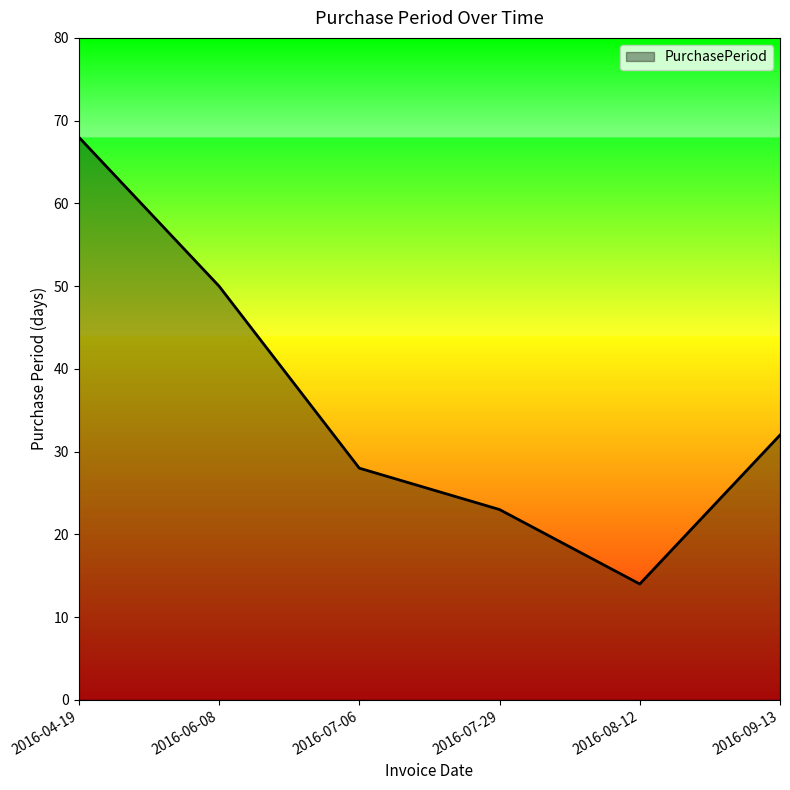

What is the sum of all values?

215